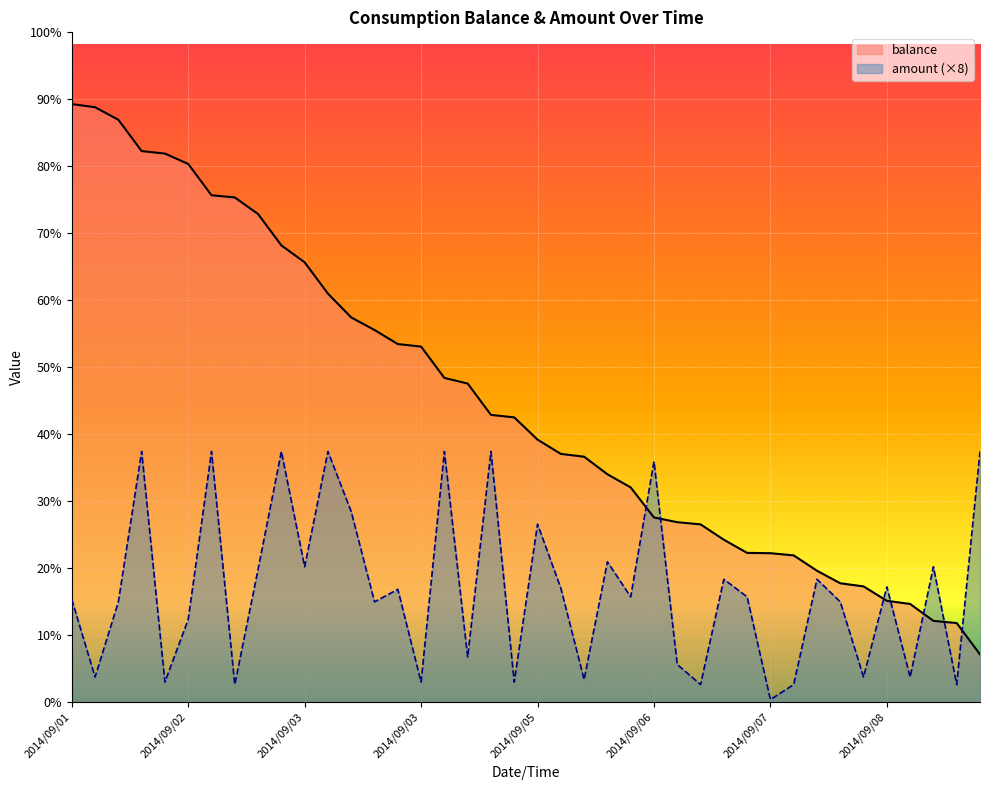

Reading left to right, list all the values displayed in this chart.

balance: 190.9	189.9	185.9	175.9	175.1	171.8	161.8	161.1	155.8	145.8	140.4	130.4	122.8	118.8	114.3	113.5	103.5	101.7	91.7	90.9	83.8	79.2	78.3	72.7	68.5	58.9	57.4	56.7	51.8	47.6	47.5	46.8	41.9	37.9	36.9	32.3	31.3	25.9	25.2	15.2
amount: 32.8	8.0	32.0	80.0	6.4	26.4	80.0	5.6	42.4	80.0	43.2	80.0	60.8	32.0	36.0	6.4	80.0	14.4	80.0	6.4	56.8	36.4	7.2	44.8	33.6	76.8	12.0	5.6	39.2	33.6	0.8	5.6	39.2	32.0	8.0	36.8	8.0	43.2	5.6	80.0